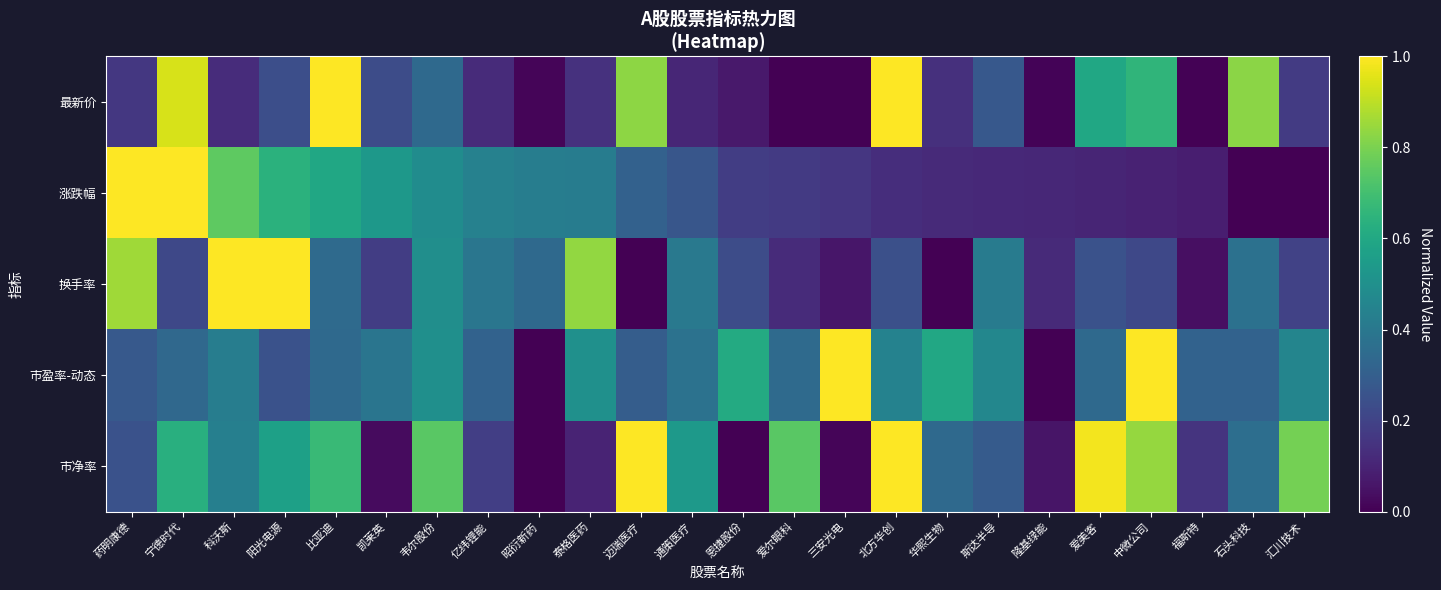

At which category does the chart reach its minimum across all series?

爱尔眼科